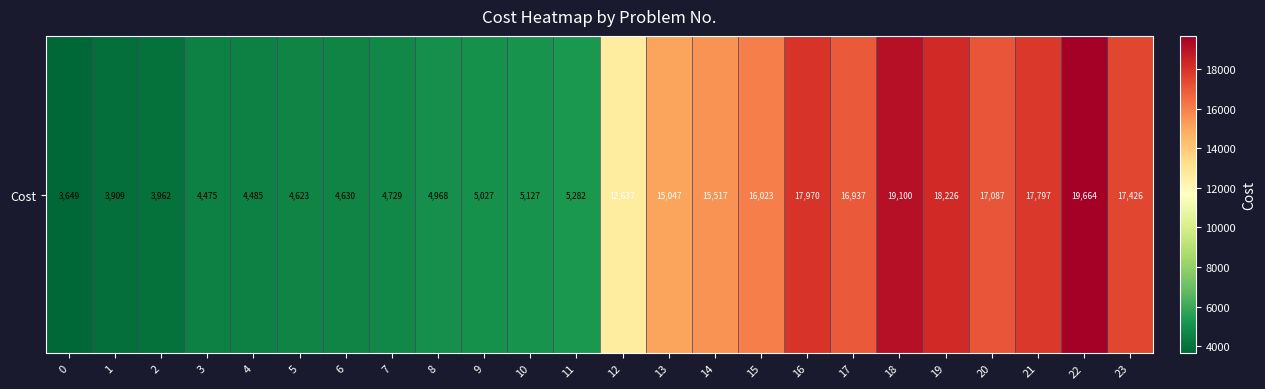

Count the number of data series in this chart.

1